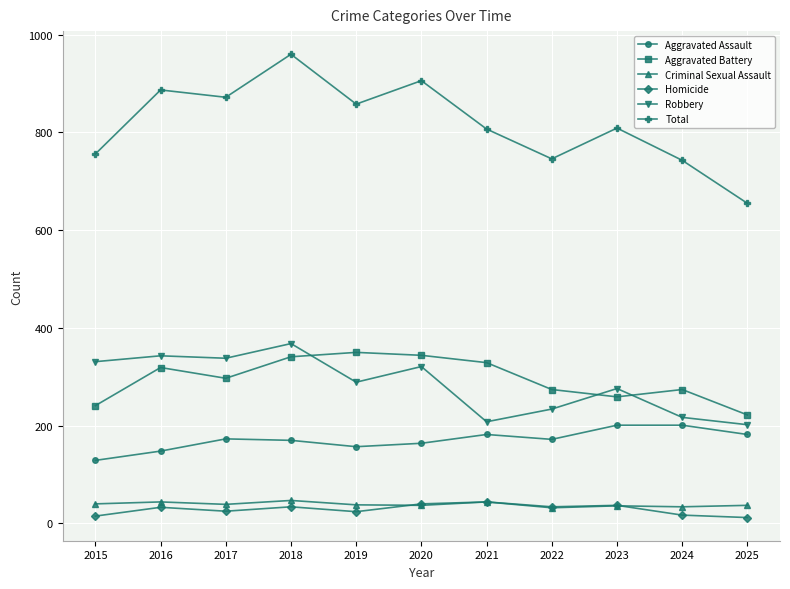

Is the value of Aggravated Assault at 2018 greater than the value of Aggravated Battery at 2017?

No